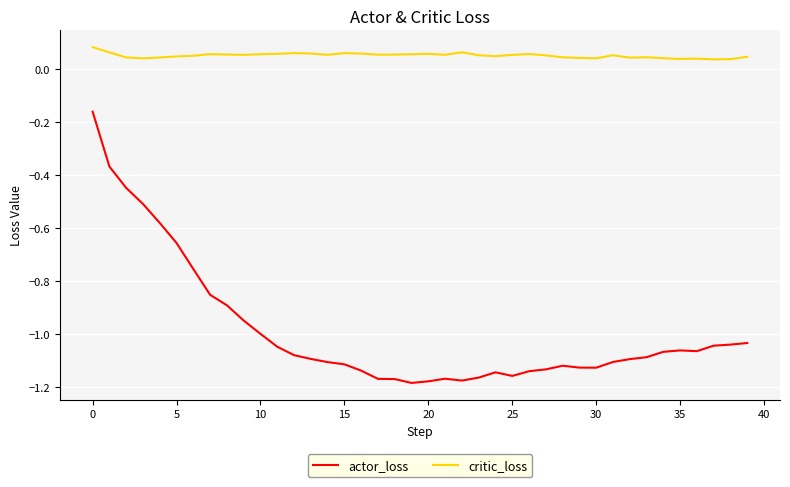

Which series has the widest spread of values?

actor_loss